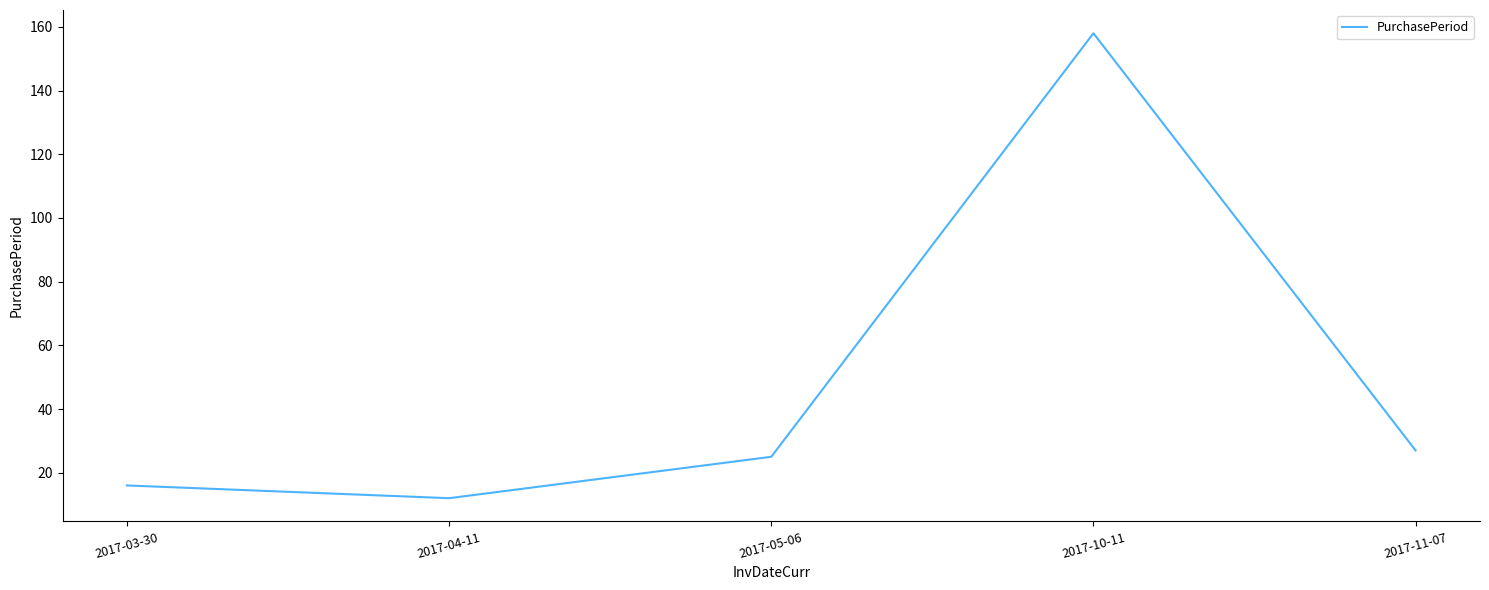

Which has a higher value, 2017-11-07 or 2017-05-06?

2017-11-07